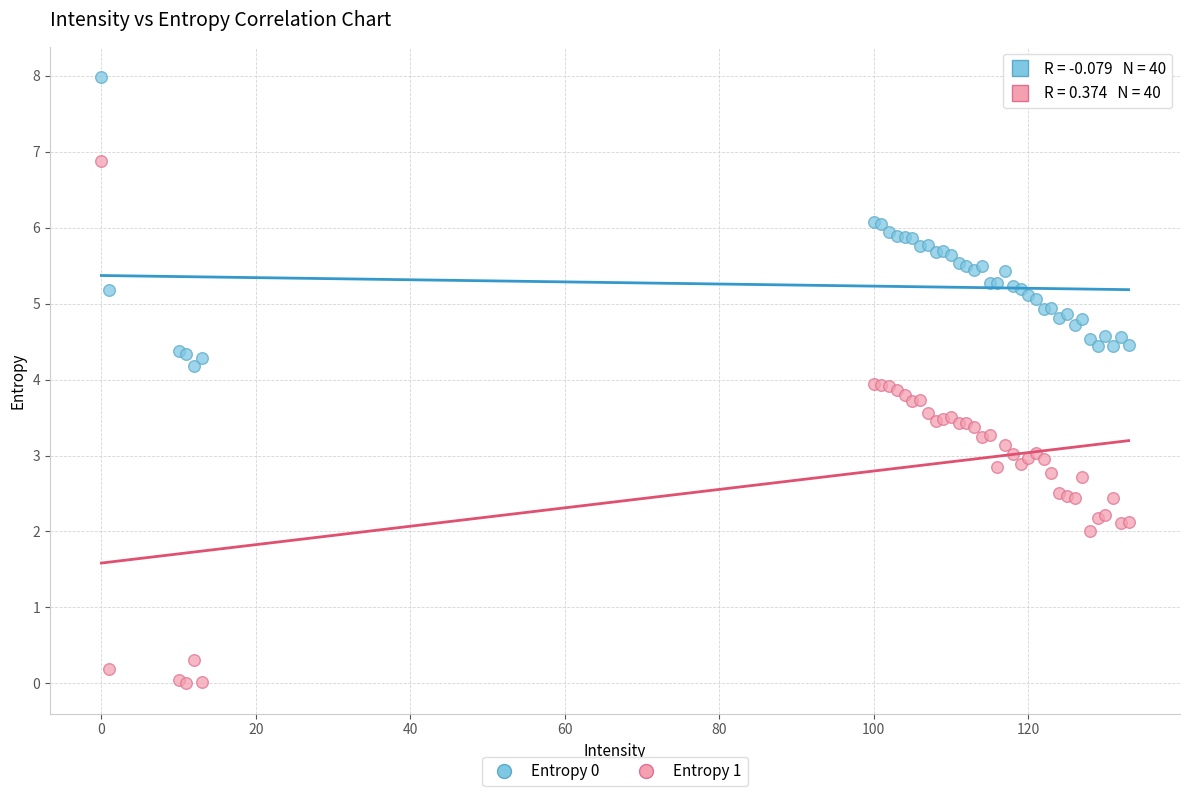

What is the X range (max minus min) for the scatter plot?

133.0